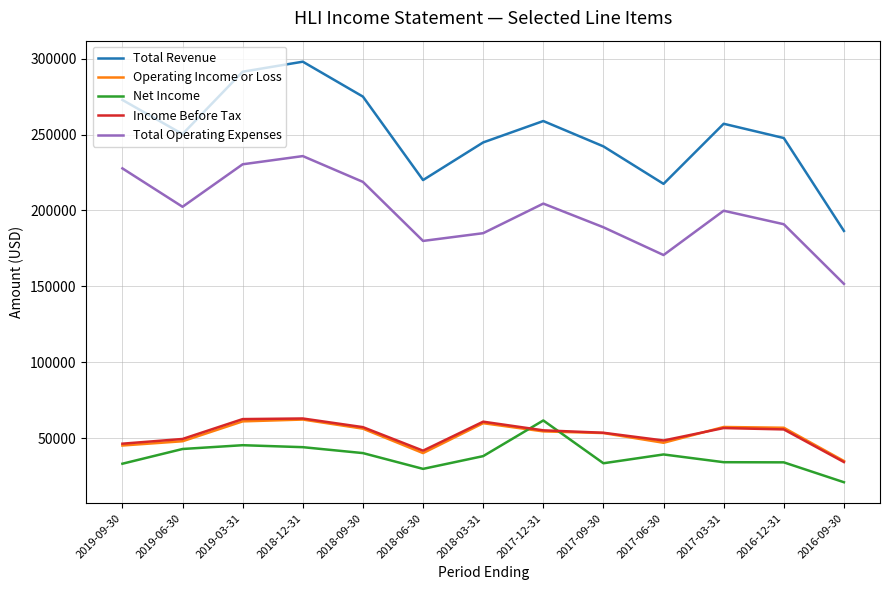

True or false: Net Income and Total Revenue cross at least once.

False